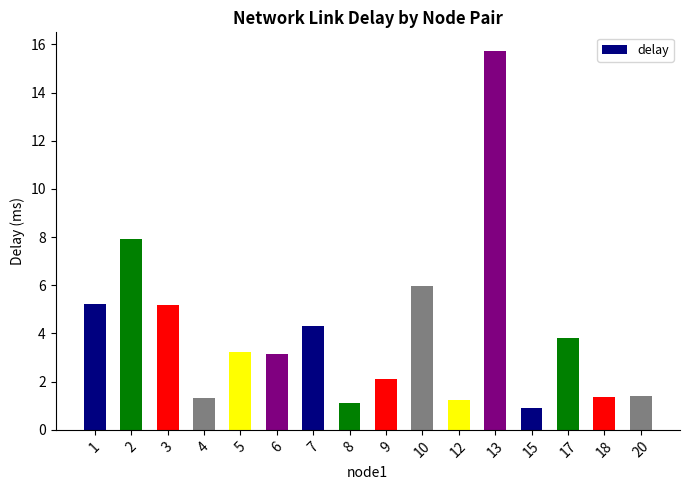

What is the difference between the maximum and minimum values?

14.8